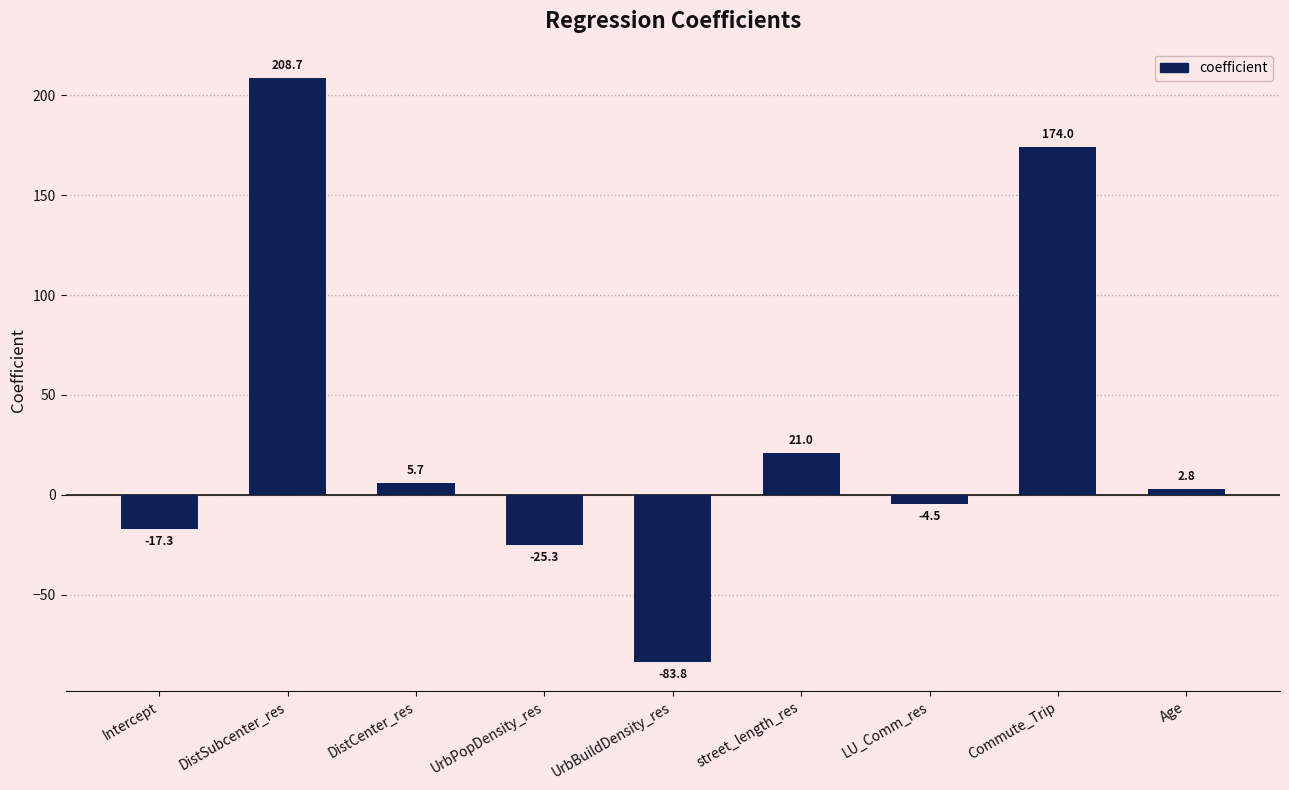

At which label does the data first exceed 2?

DistSubcenter_res